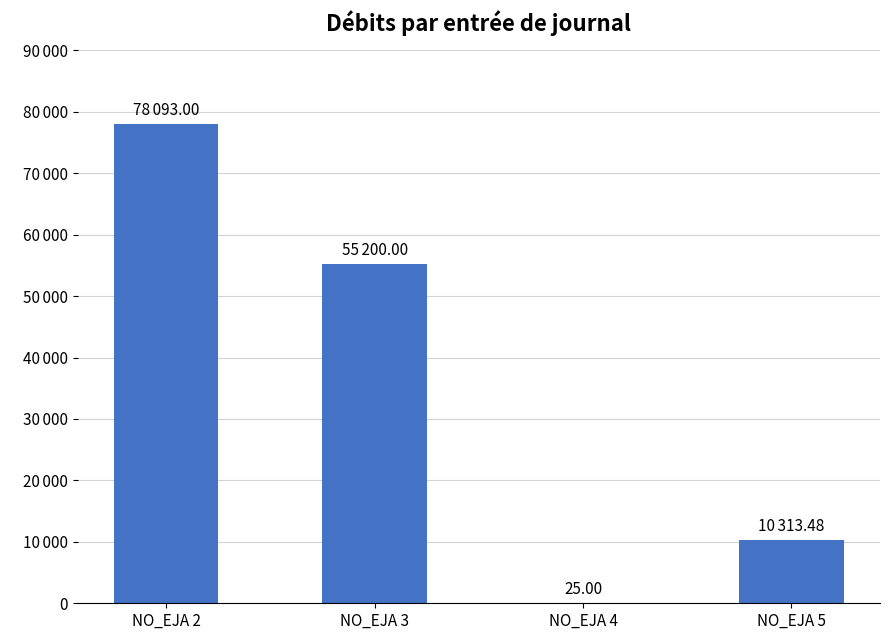

Are the bars horizontal?

No